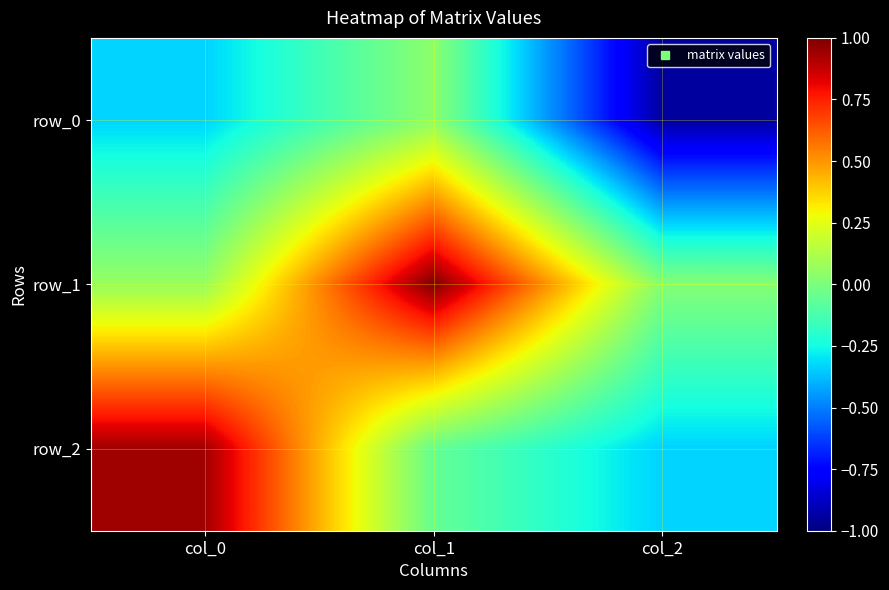

List the series in order of their peak value, lowest first.

row_0, row_2, row_1